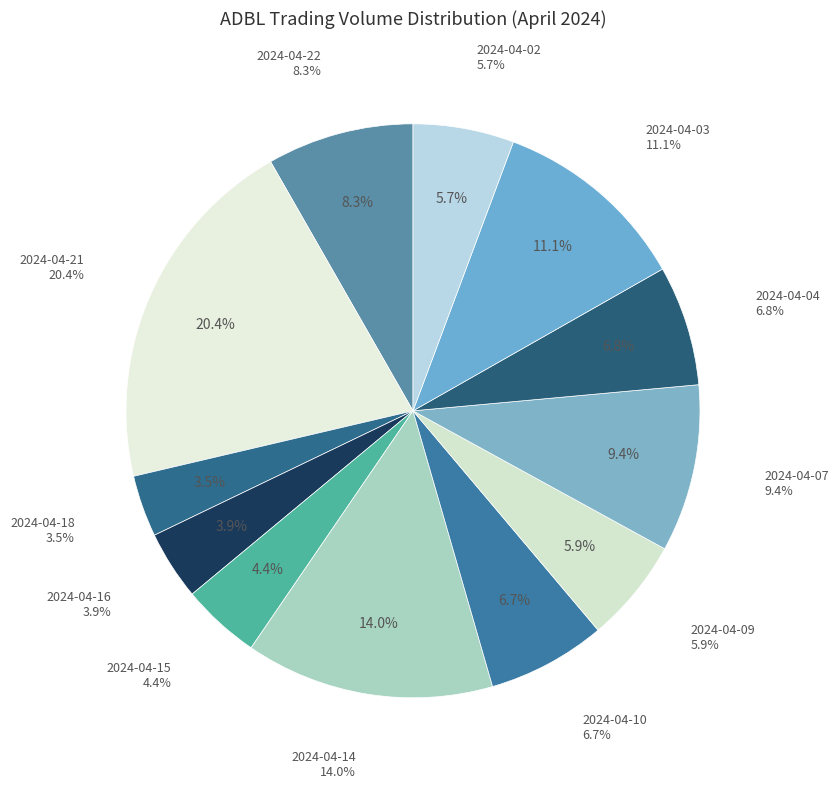

Rank the categories by value from lowest to highest.

2024-04-18, 2024-04-16, 2024-04-15, 2024-04-02, 2024-04-09, 2024-04-10, 2024-04-04, 2024-04-22, 2024-04-07, 2024-04-03, 2024-04-14, 2024-04-21